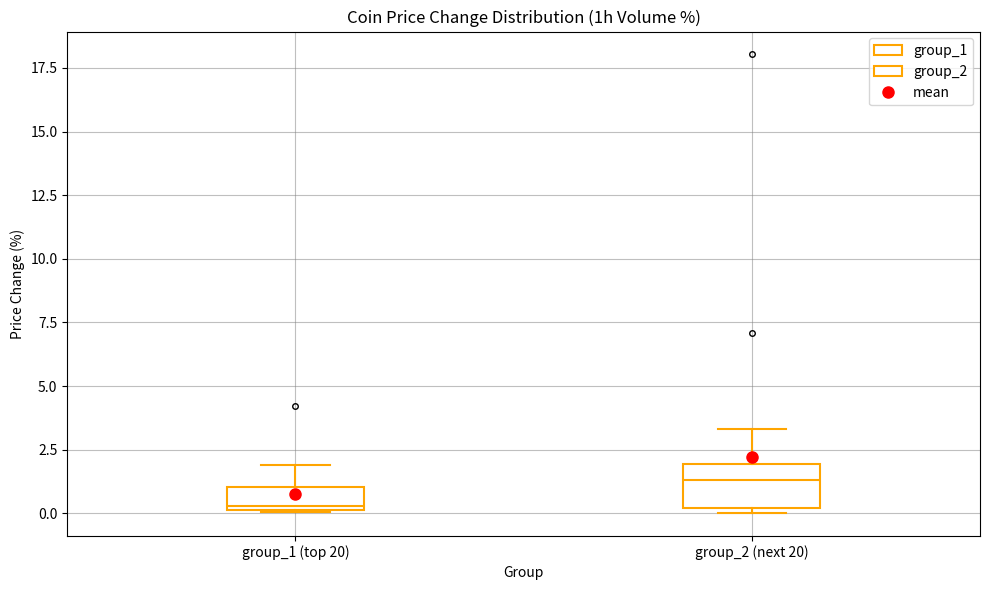

Which box's median line is the lowest?

group_1 (top 20)